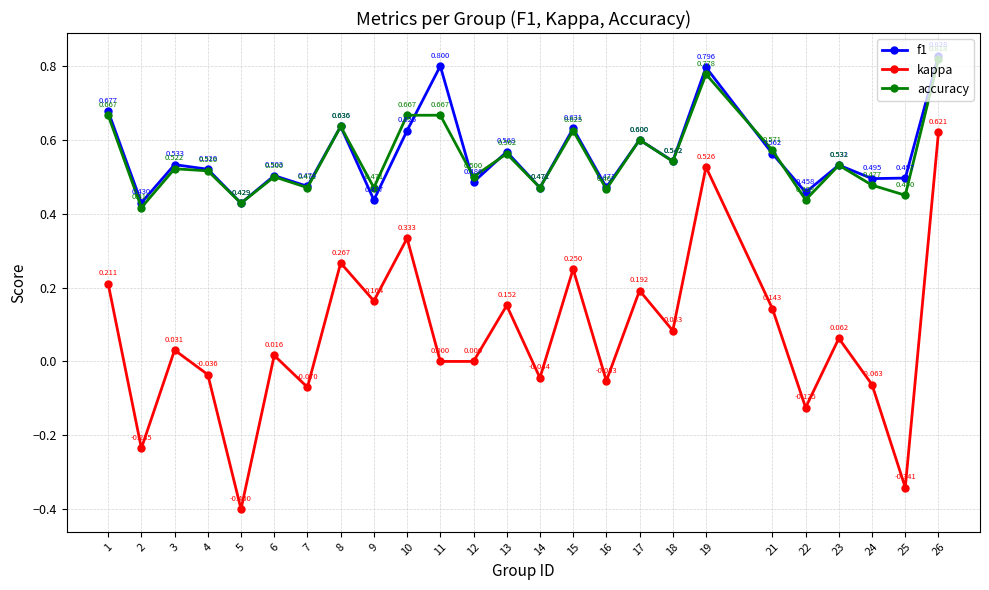

True or false: f1 has more than 0 points higher than both neighbors.

True